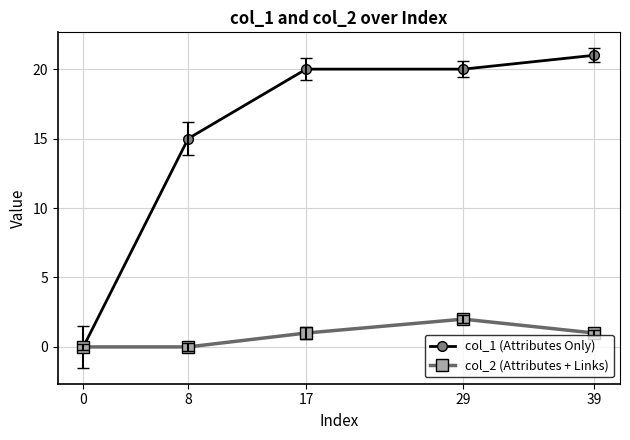

The value of col_2 (Attributes + Links) at 8 is 0. True or false?

True